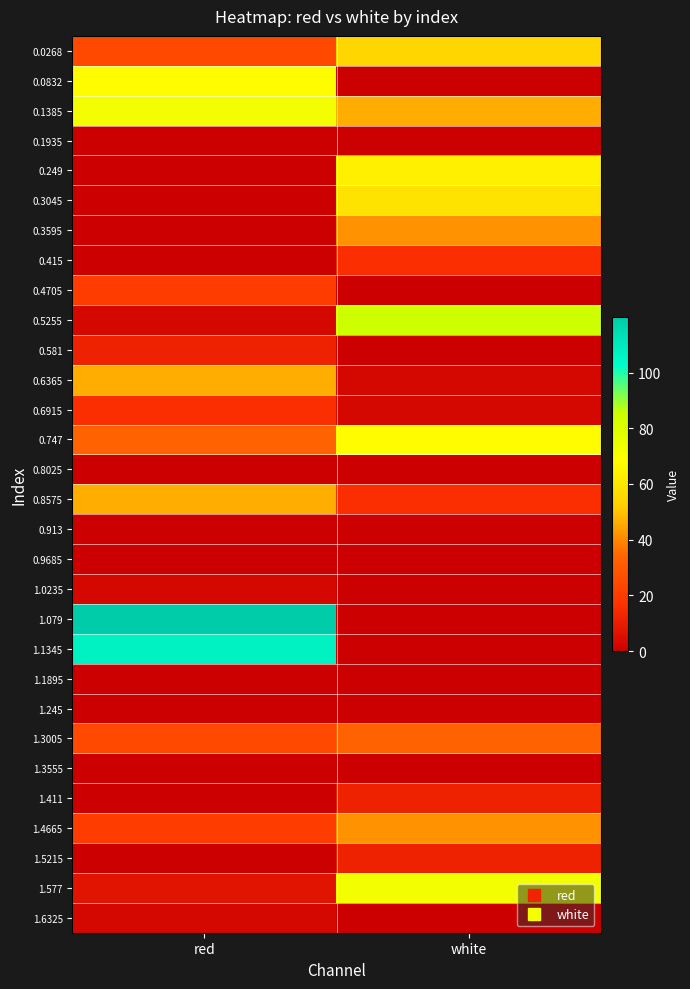

Reading left to right, list all the values displayed in this chart.

0.0268: red=24.5	white=54.8
0.0832: red=67.8	white=0.0
0.1385: red=72.1	white=46.2
0.1935: red=0.0	white=0.0
0.249: red=0.0	white=63.5
0.3045: red=0.0	white=59.2
0.3595: red=0.0	white=41.8
0.415: red=0.0	white=15.9
0.4705: red=20.2	white=0.0
0.5255: red=2.9	white=85.1
0.581: red=11.6	white=0.0
0.6365: red=46.2	white=2.9
0.6915: red=15.9	white=2.9
0.747: red=33.2	white=67.8
0.8025: red=0.0	white=0.0
0.8575: red=46.2	white=15.9
0.913: red=0.0	white=0.0
0.9685: red=0.0	white=0.0
1.0235: red=2.9	white=0.0
1.079: red=119.8	white=0.0
1.1345: red=106.8	white=0.0
1.1895: red=0.0	white=0.0
1.245: red=0.0	white=0.0
1.3005: red=24.5	white=33.2
1.3555: red=0.0	white=0.0
1.411: red=0.0	white=11.6
1.4665: red=20.2	white=41.8
1.5215: red=0.0	white=11.6
1.577: red=7.2	white=72.1
1.6325: red=2.9	white=0.0